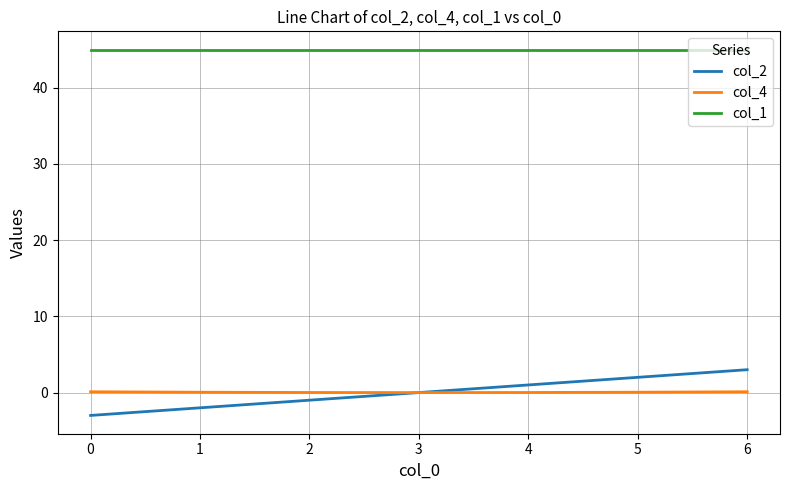

Is the value of col_2 at 0 greater than the value of col_1 at 2?

No